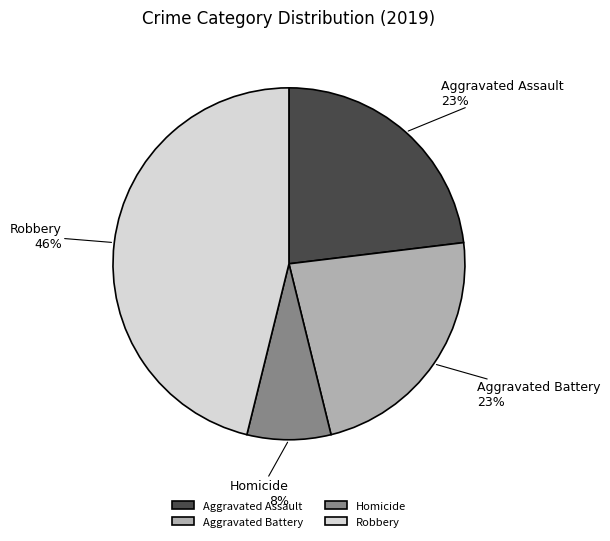

To the nearest percent, what is the average slice percentage?

25%